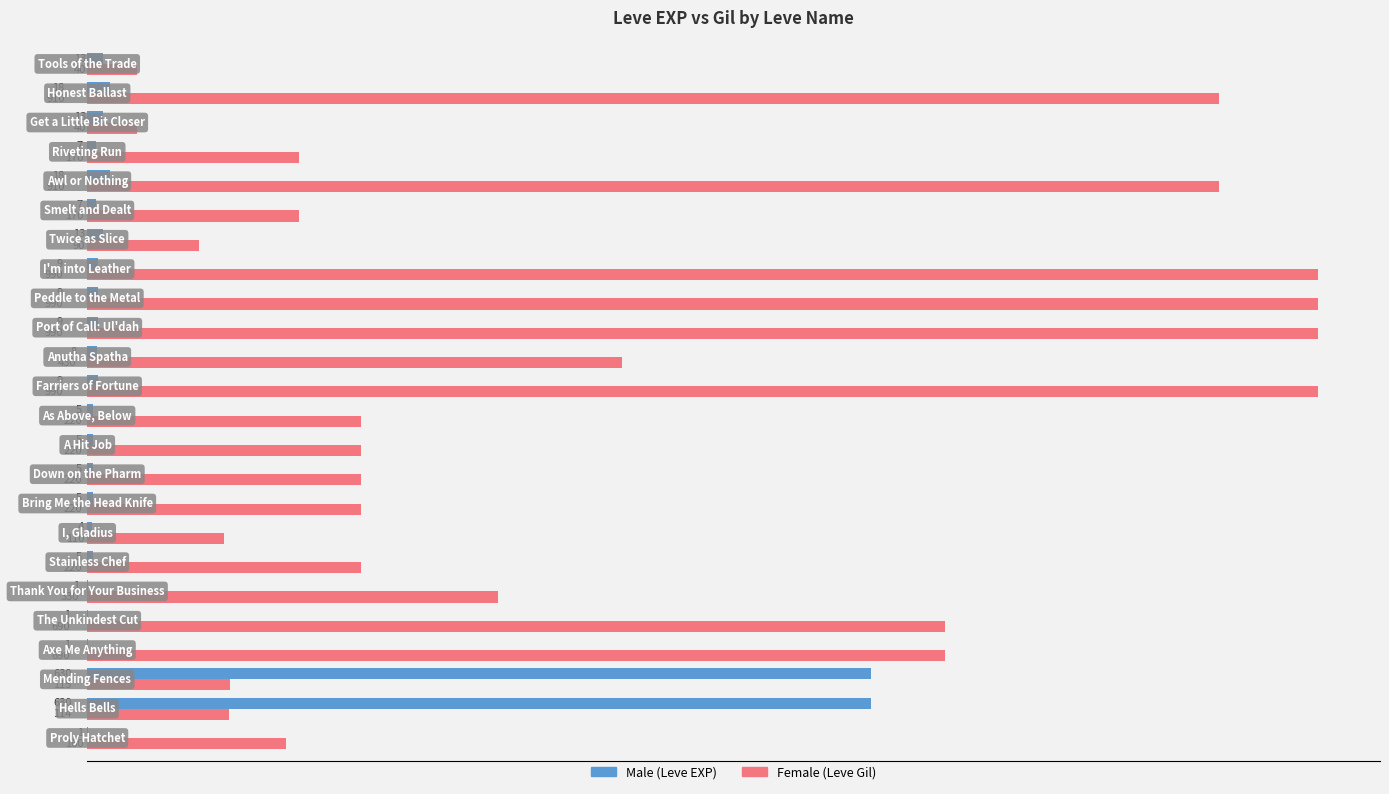

What is the greatest value displayed?

990